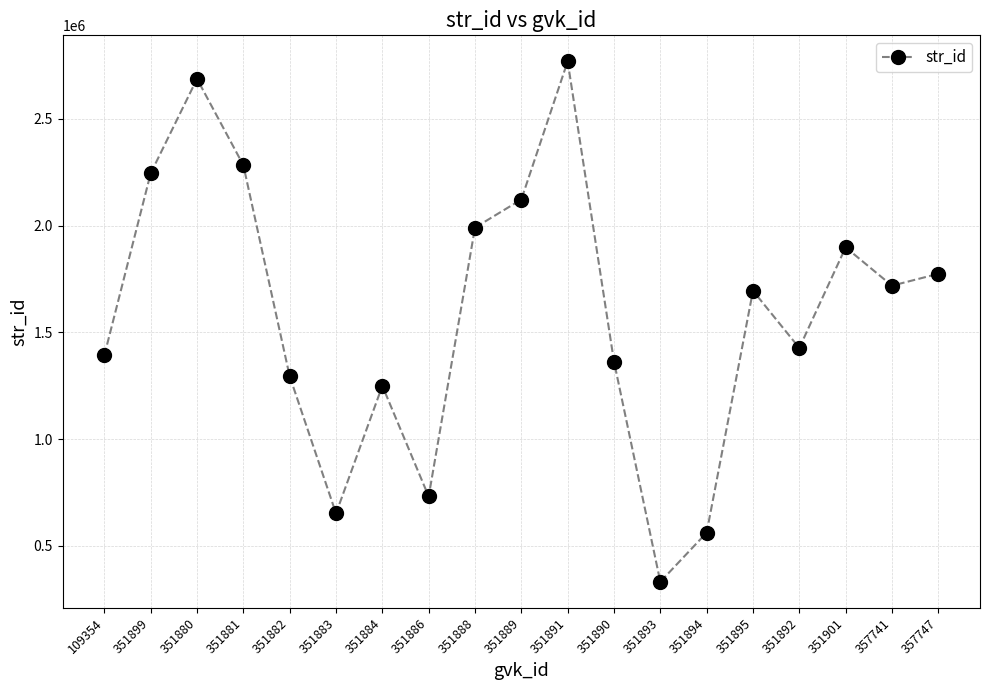

List the labels in order of value, smallest first.

351893, 351894, 351883, 351886, 351884, 351882, 351890, 109354, 351892, 351895, 357741, 357747, 351901, 351888, 351889, 351899, 351881, 351880, 351891